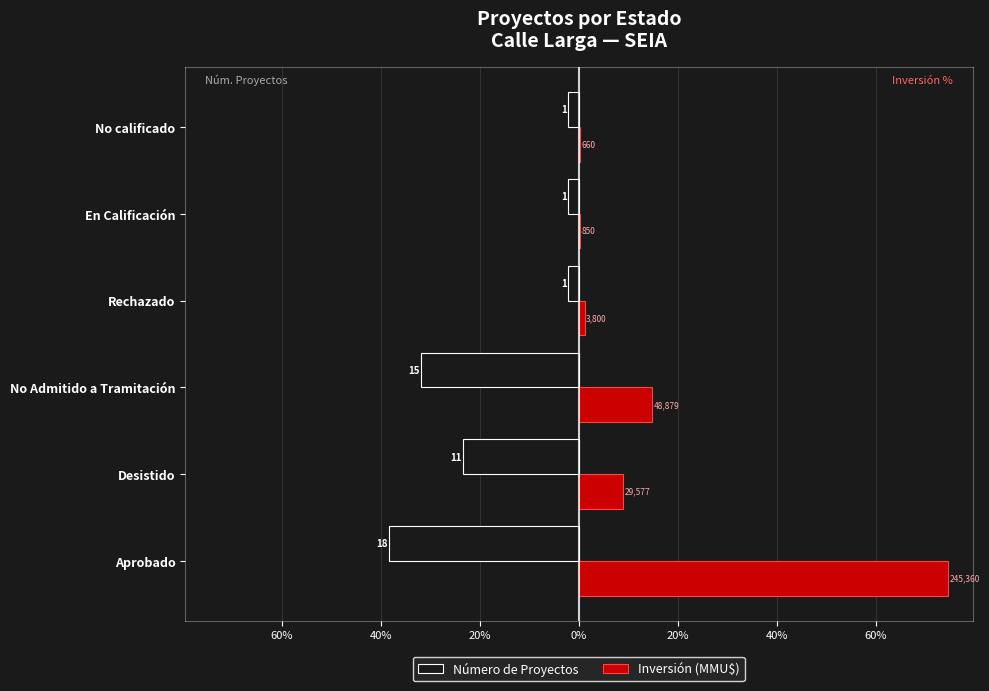

What are all the series names shown in the legend?

Número de Proyectos, Inversión (MMU$)